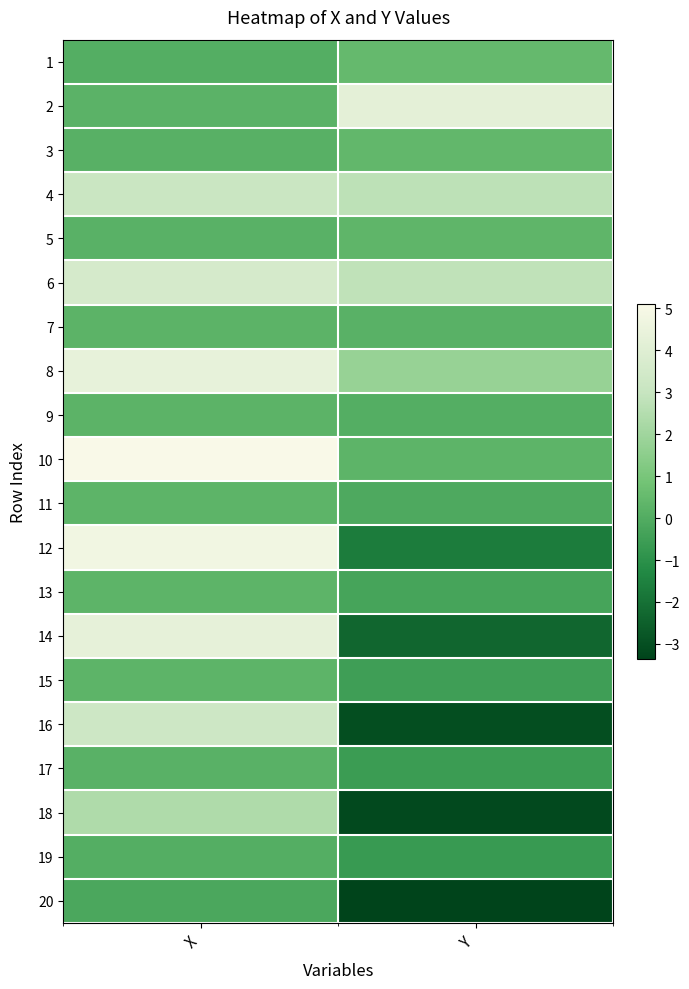

What is the maximum value shown in the chart?

5.1